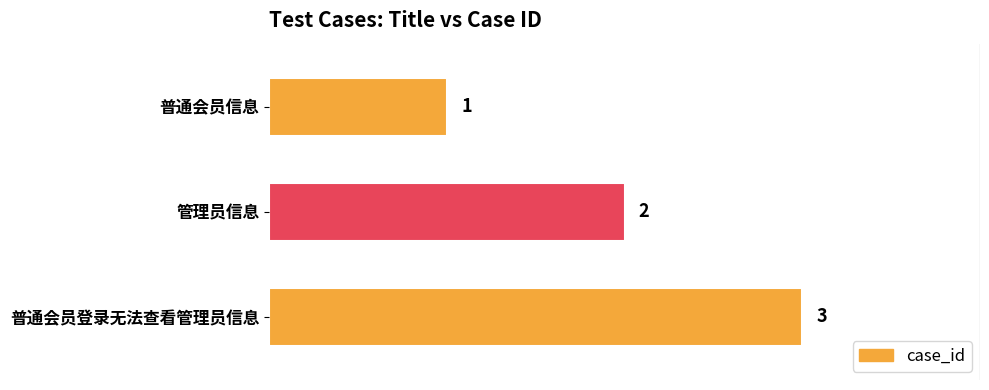

What is the maximum value shown in the chart?

3